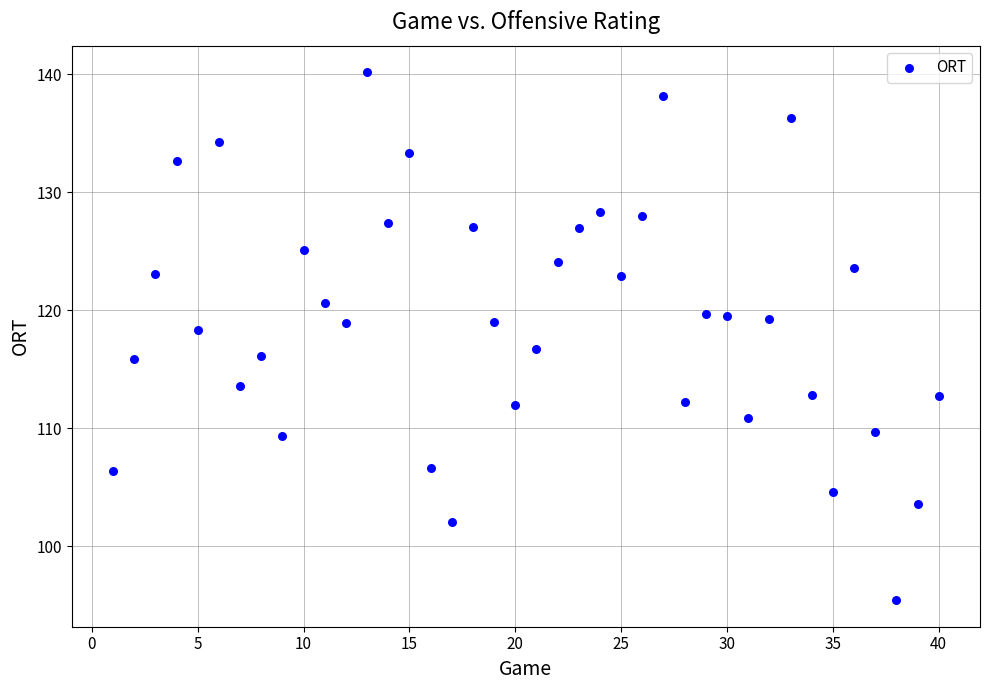

What is the range of X values (max minus min)?

39.0